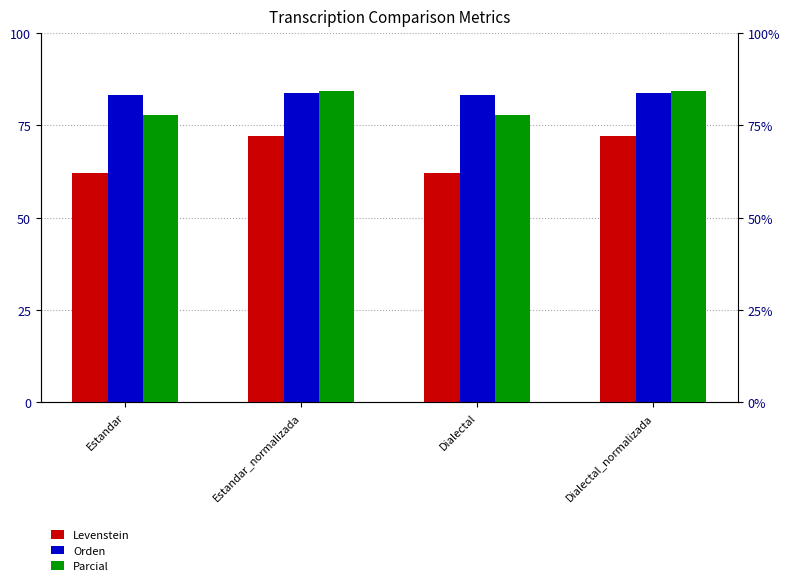

What position from the right is Estandar_normalizada?

3